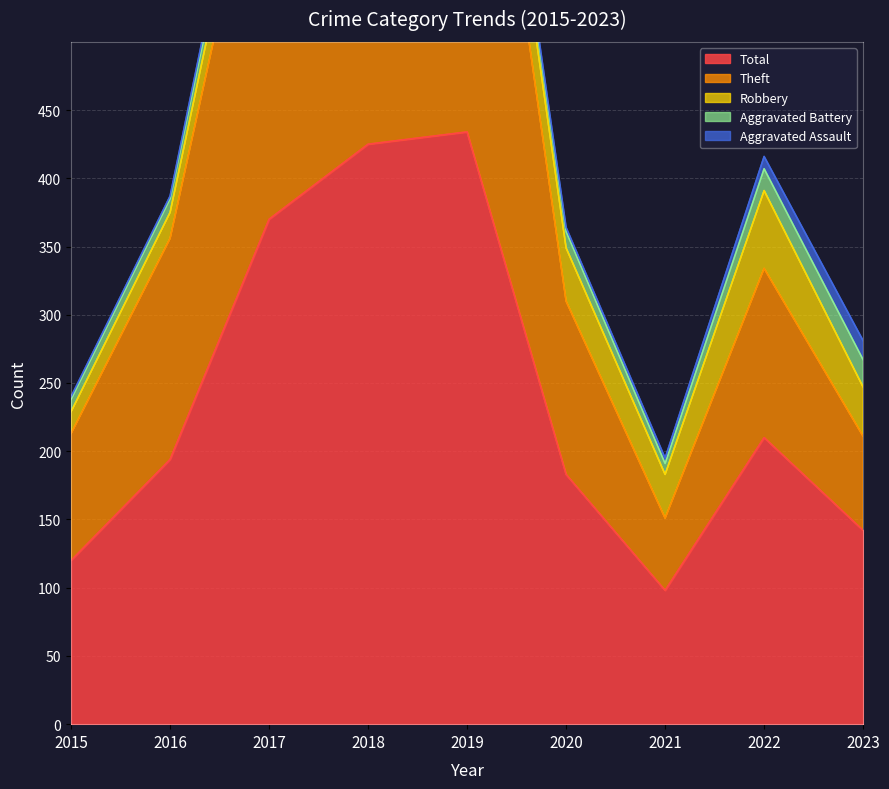

The value of Robbery at 2020 is 39. True or false?

True